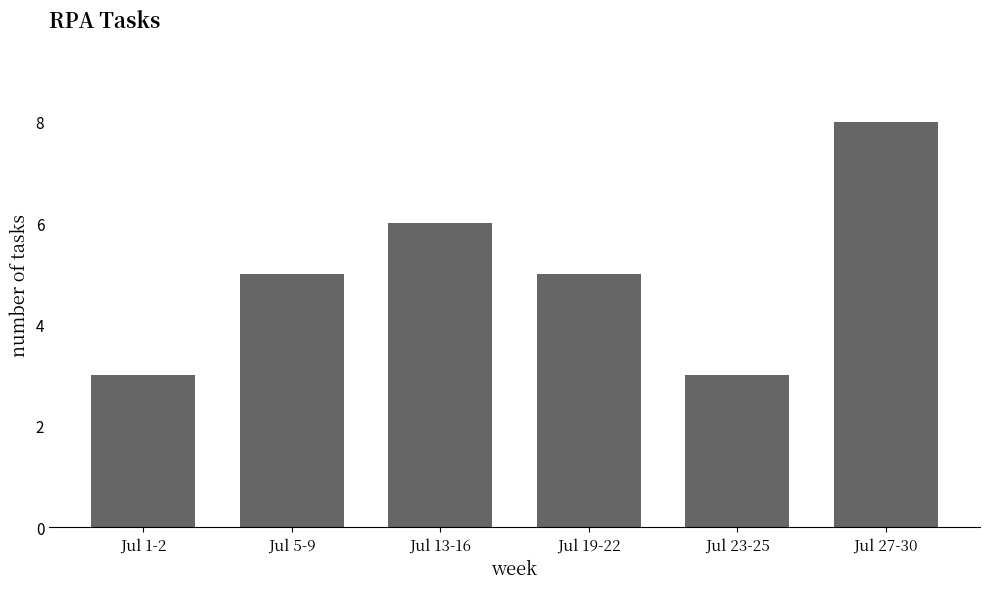

How many distinct data groups are displayed?

1